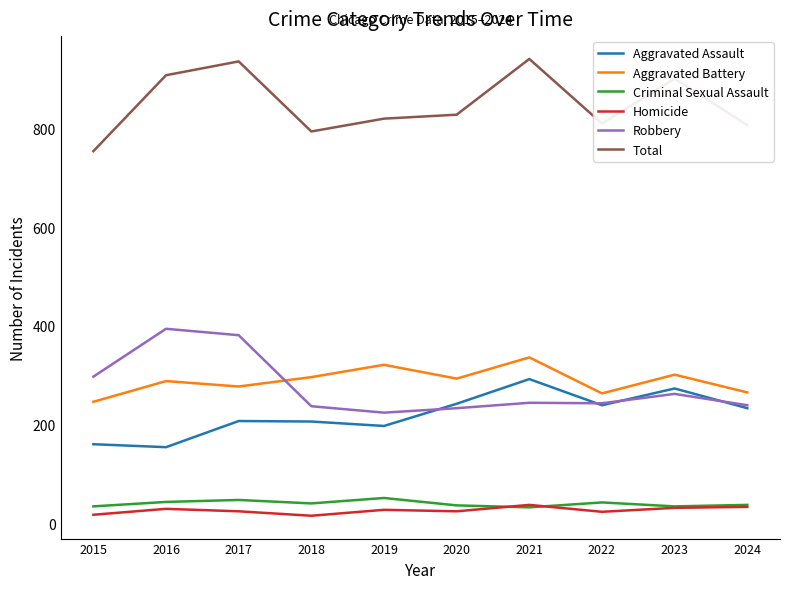

True or false: Aggravated Assault and Aggravated Battery intersect in this chart.

False